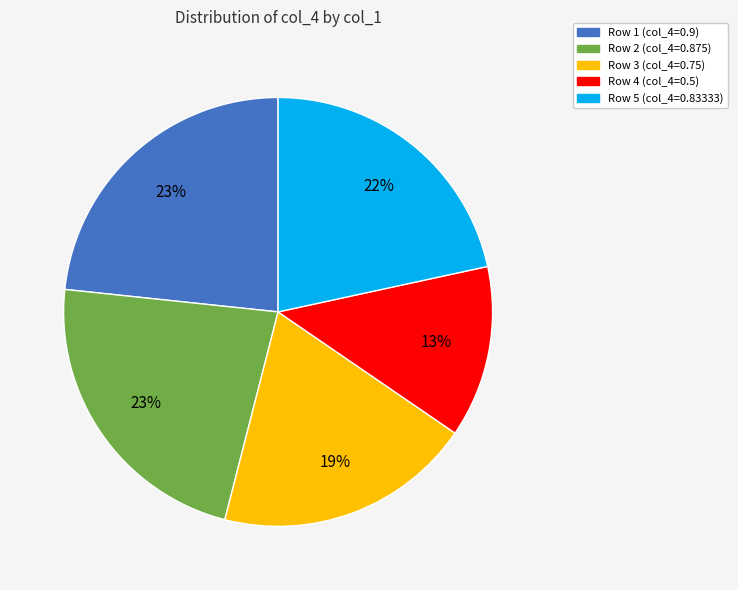

Does any single category account for the majority?

No